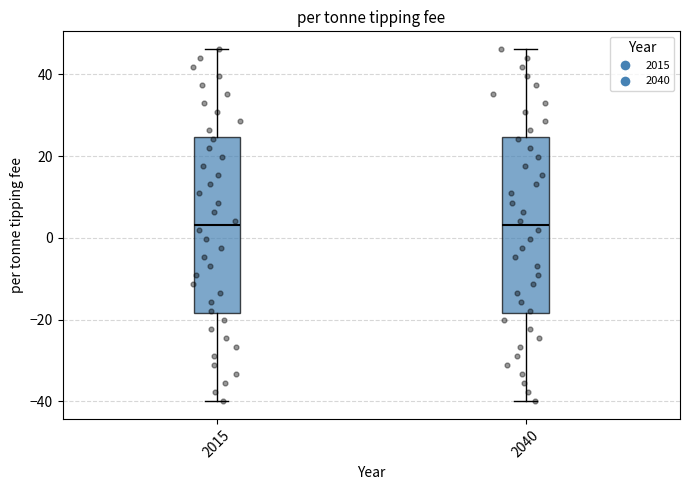

Reading left to right, transcribe this box plot: for each box, give where its median line is, the range the box spans, and where its two whiskers end, as read against the y-axis. The values are not printed on the chart, so give them approximately, as read against the axis.

2015: median 4, box -18 to 24, whiskers -40 to 46
2040: median 4, box -18 to 24, whiskers -40 to 46